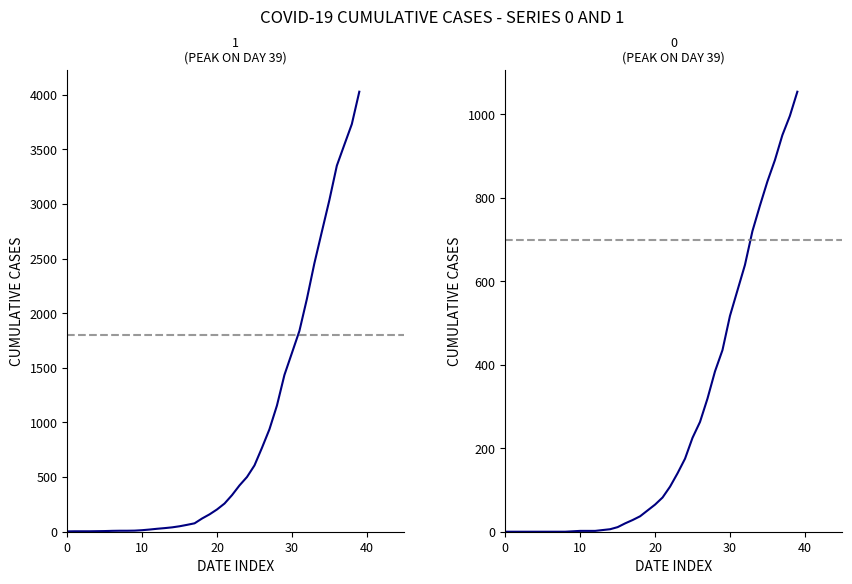

At how many categories does at least one series exceed 3354?

3